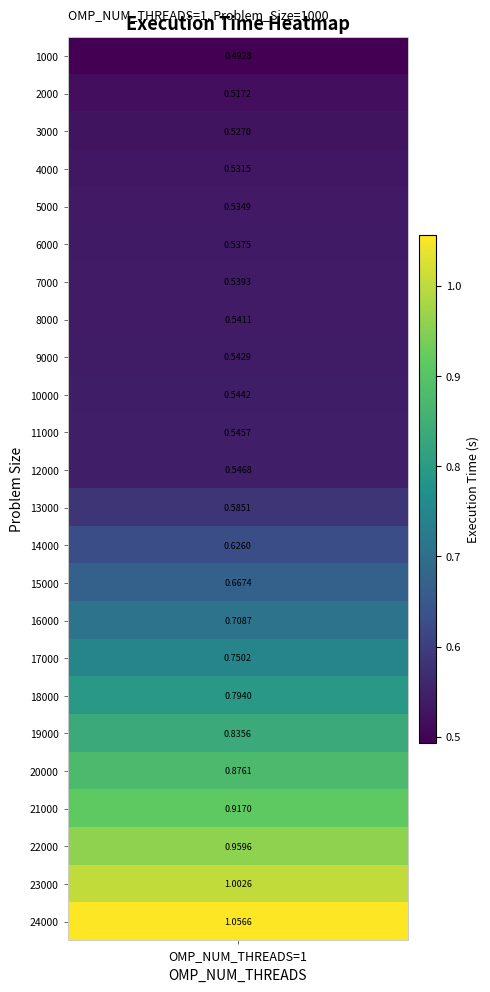

Reading right to left, what are all the values shown in this chart?

23=1.1	22=1.0	21=1.0	20=0.9	19=0.9	18=0.8	17=0.8	16=0.8	15=0.7	14=0.7	13=0.6	12=0.6	11=0.5	10=0.5	9=0.5	8=0.5	7=0.5	6=0.5	5=0.5	4=0.5	3=0.5	2=0.5	1=0.5	0=0.5